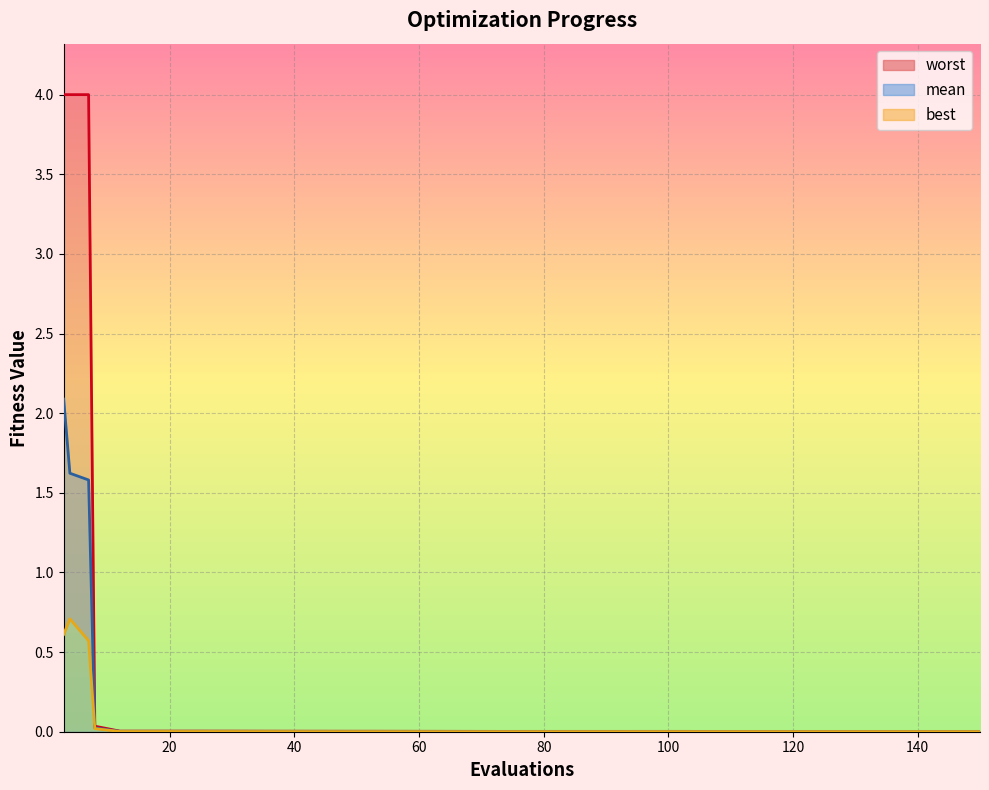

What is the average value of the mean series?

0.3